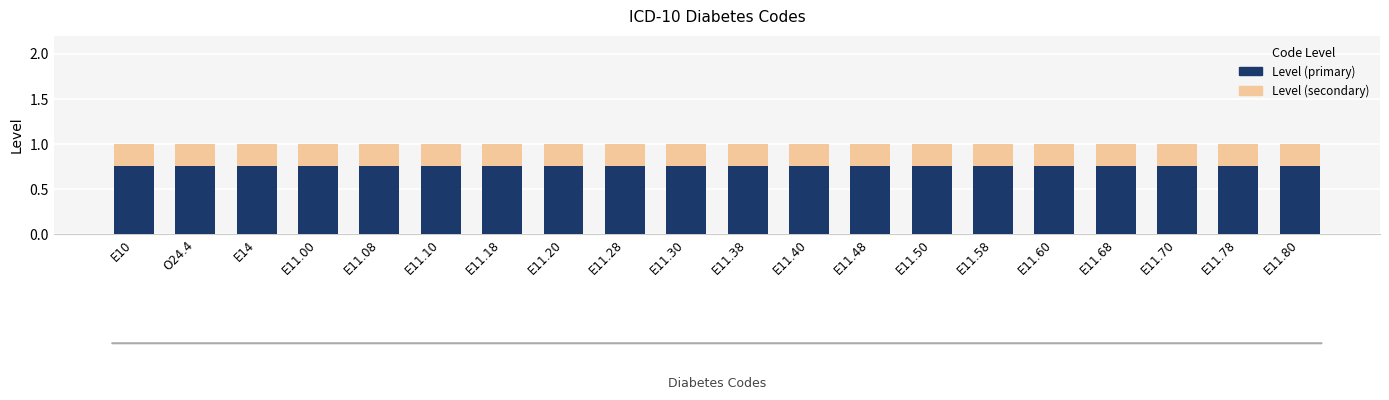

Is it true that Level (primary) equals 0.3 at E10?

False